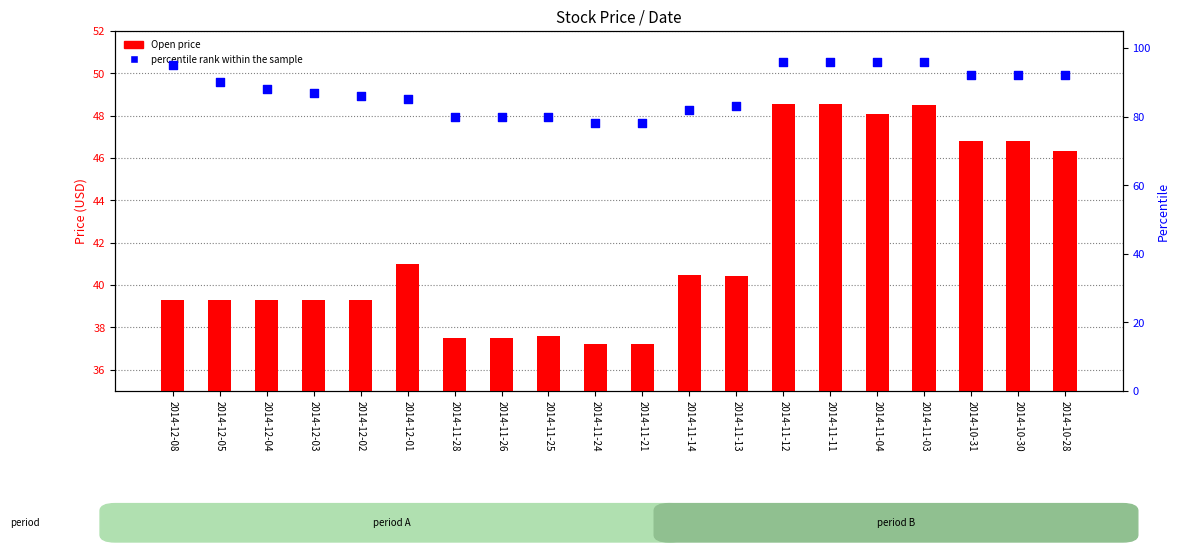

Which series reaches the minimum Y coordinate?

Open